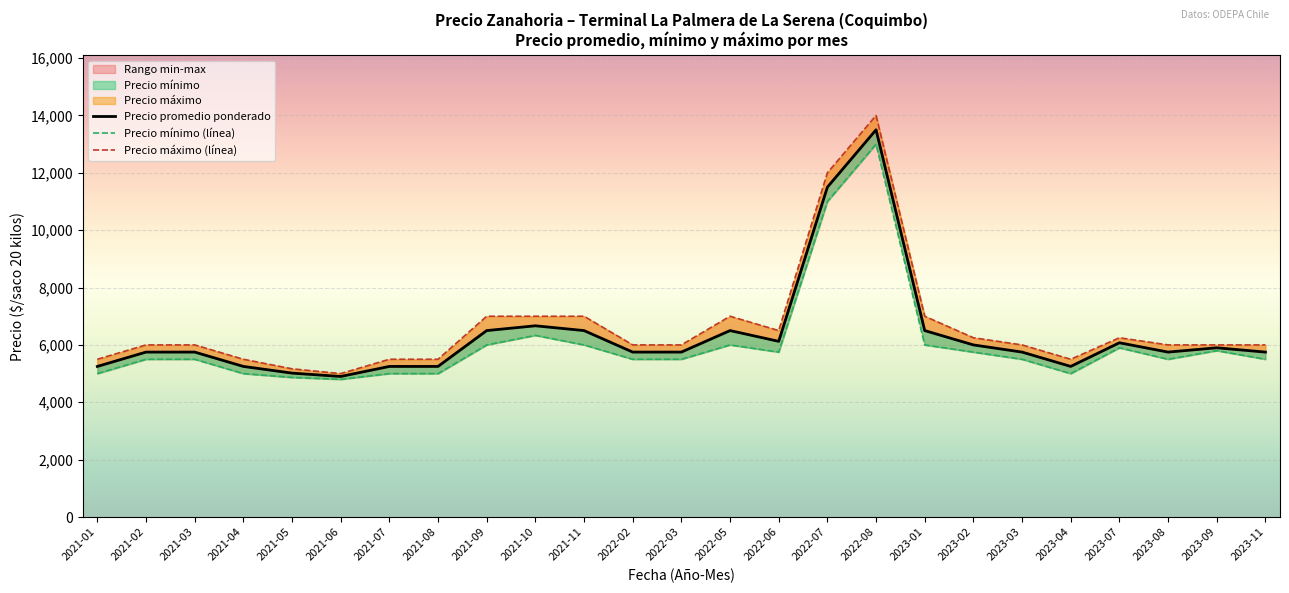

How many lines are shown in the chart?

3